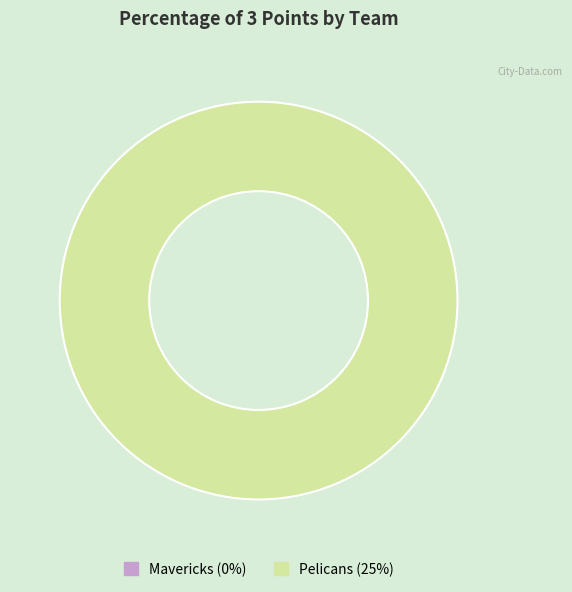

How much of the chart is everything except Mavericks?

100.0%